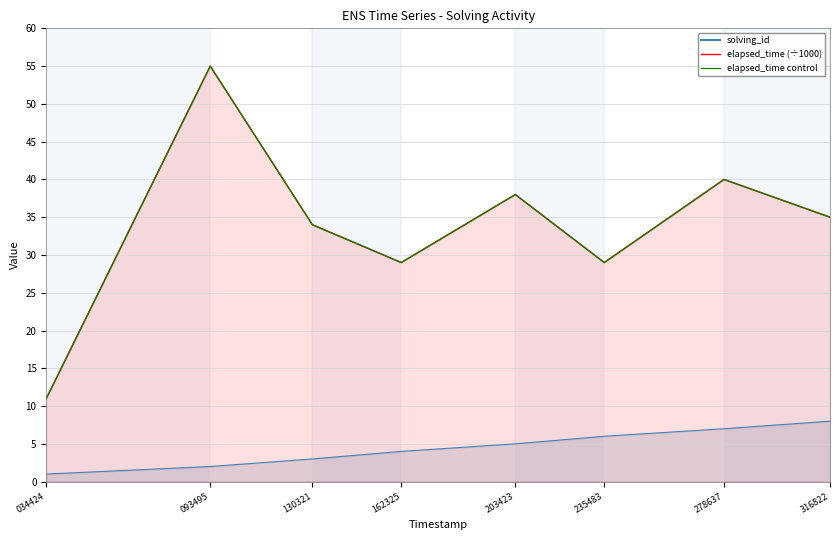

What is the value of the 1st point from the left?

11